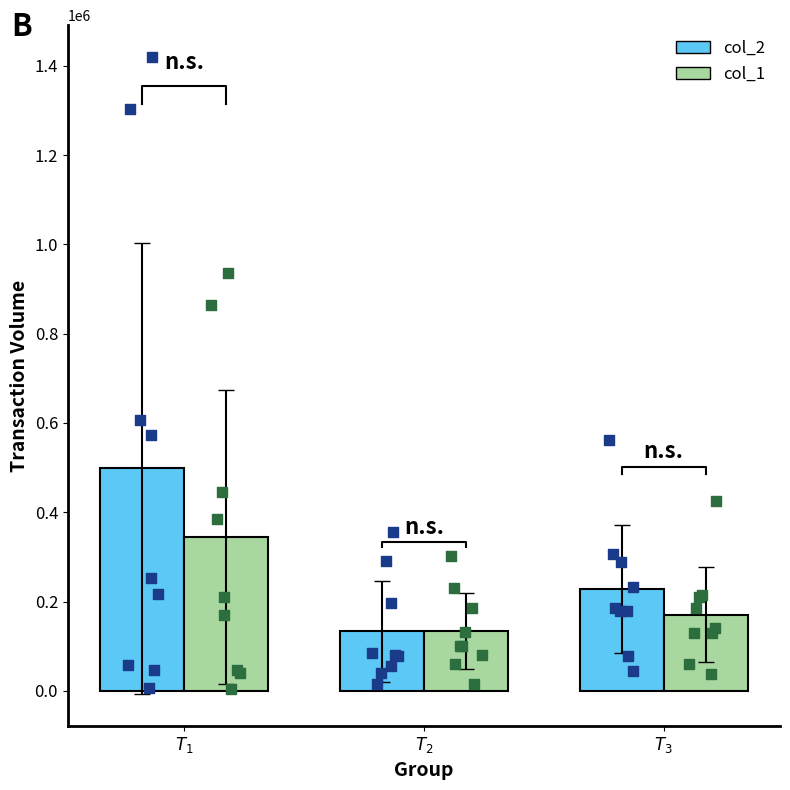

What is the total value across all series at $T_{\mathrm{1}}$?

842624.4